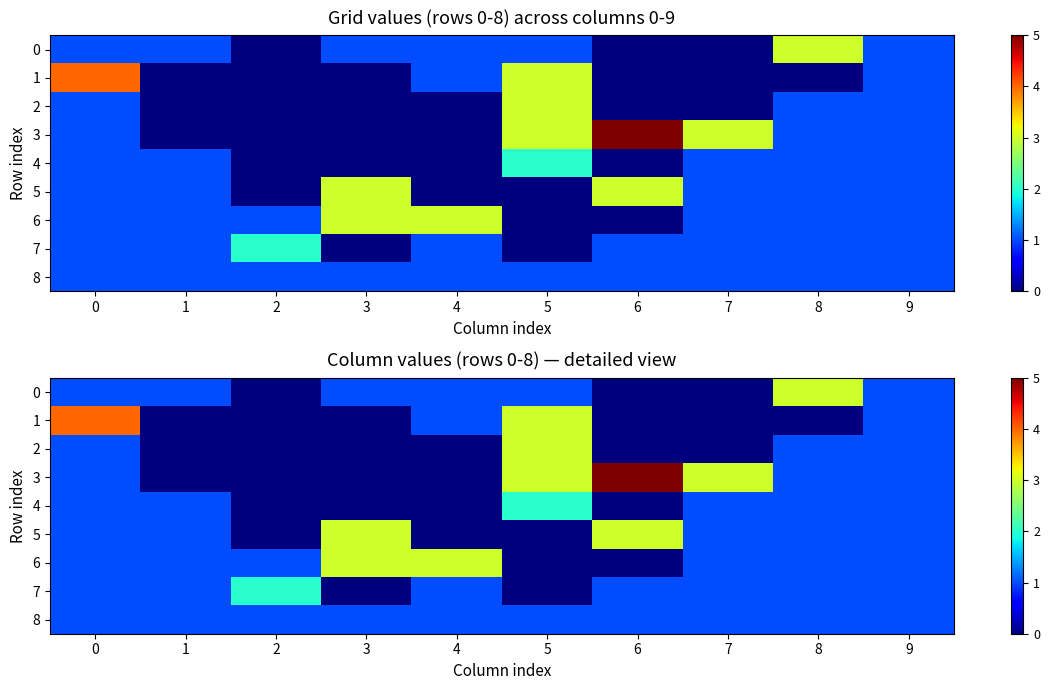

Which series has the widest spread of values?

3